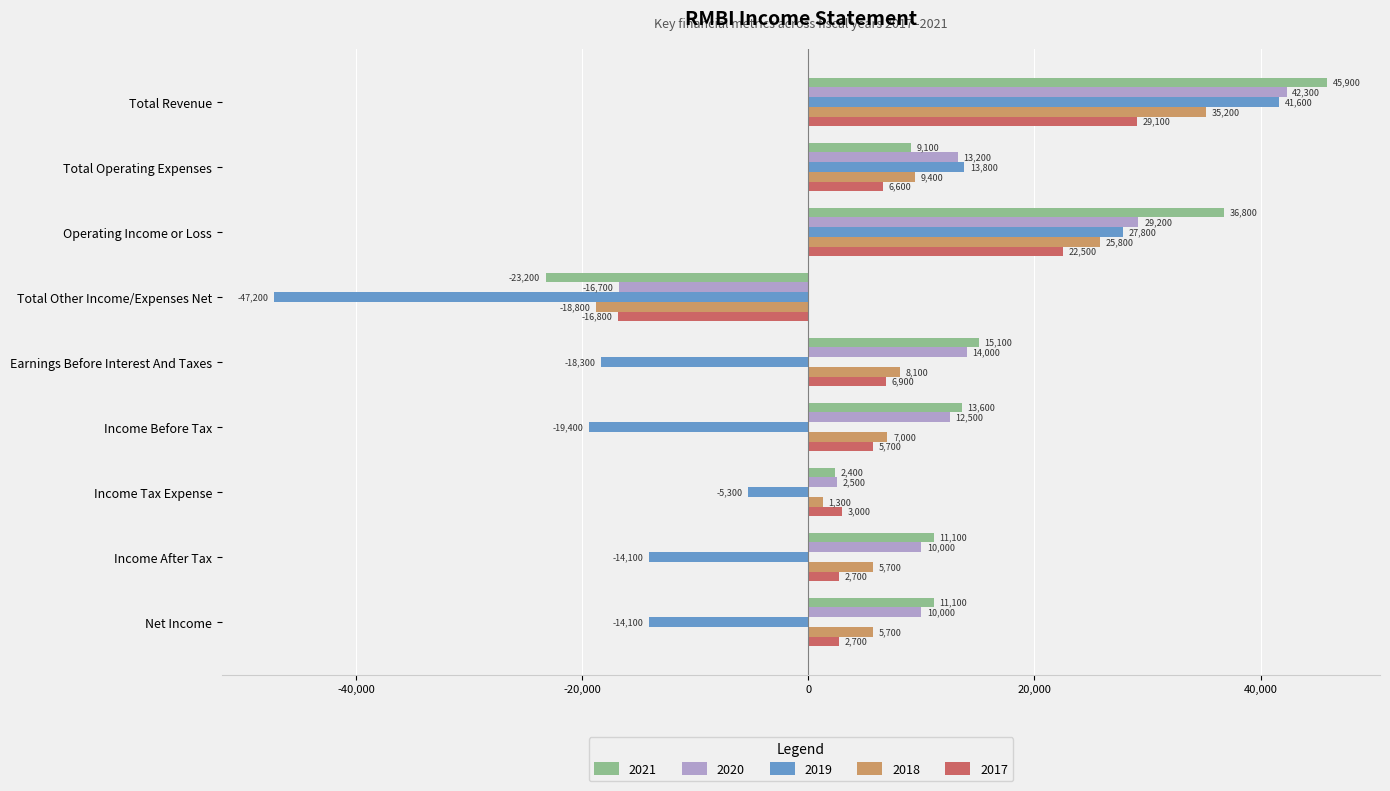

At which label does 2019 reach its minimum?

Total Other Income/Expenses Net